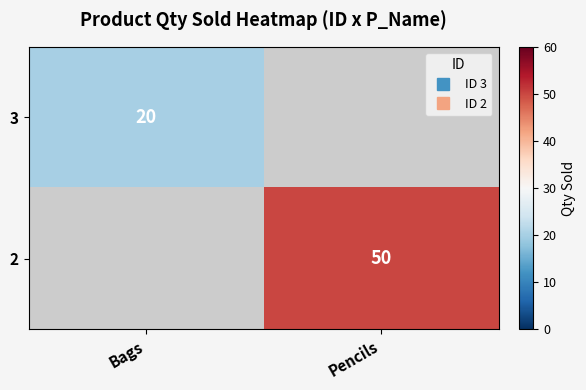

Rank the categories by 3 value from lowest to highest.

Bags, Pencils